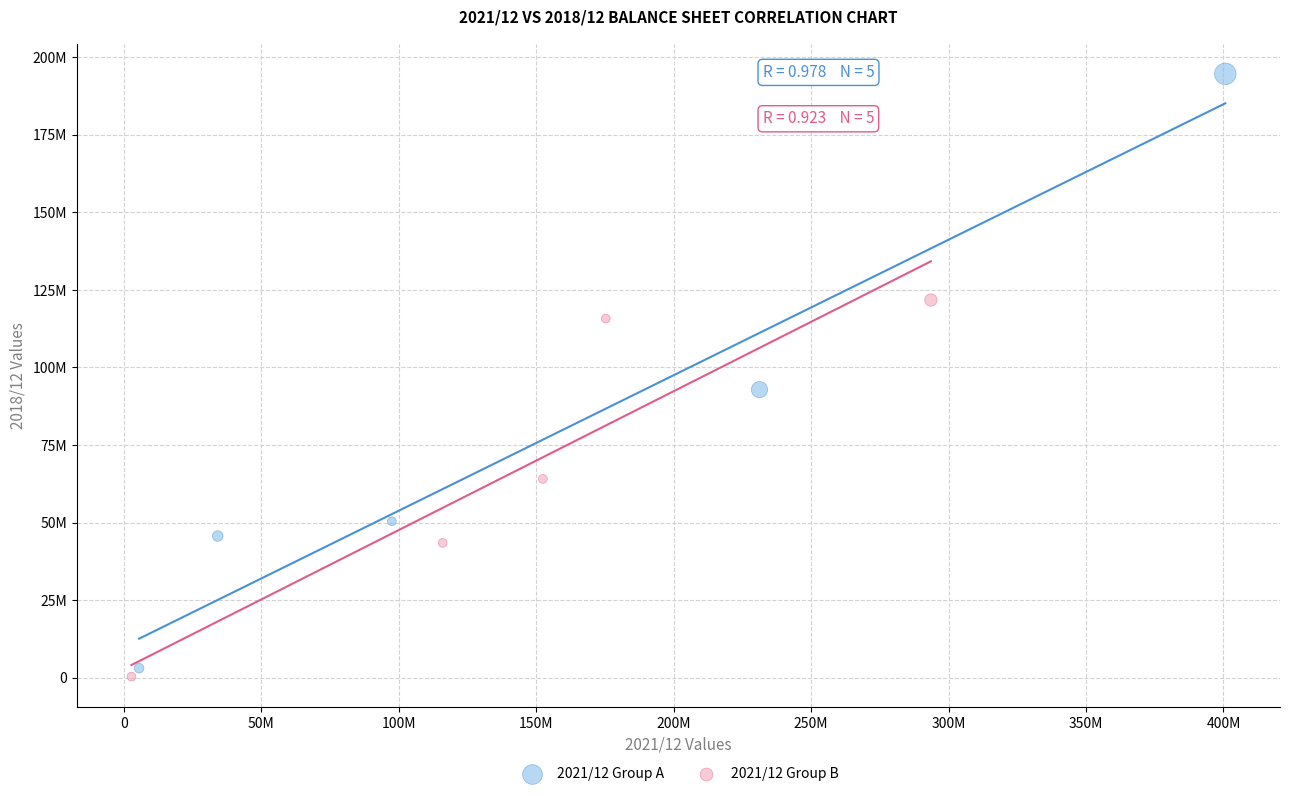

Which series reaches the minimum Y coordinate?

2021/12 Group B